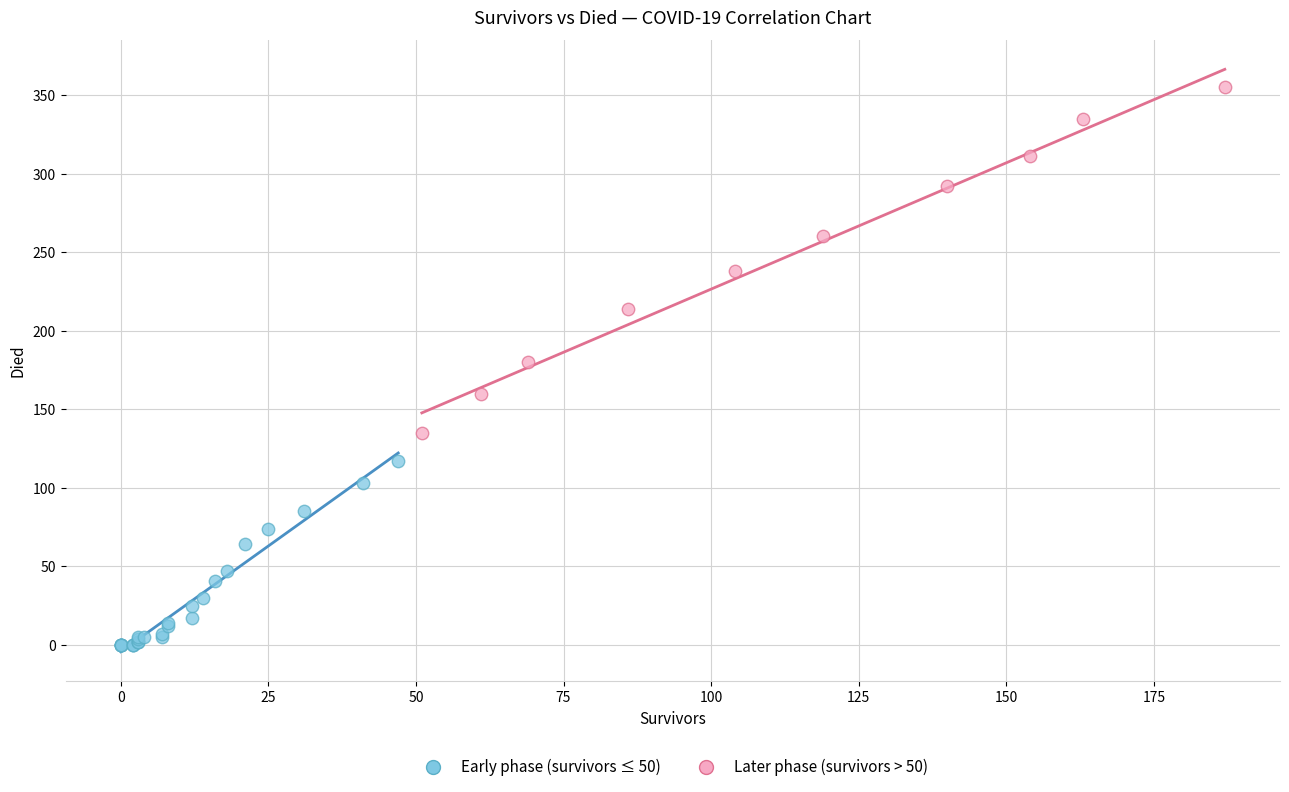

Which series contains the lowest Y value?

Early phase (survivors ≤ 50)